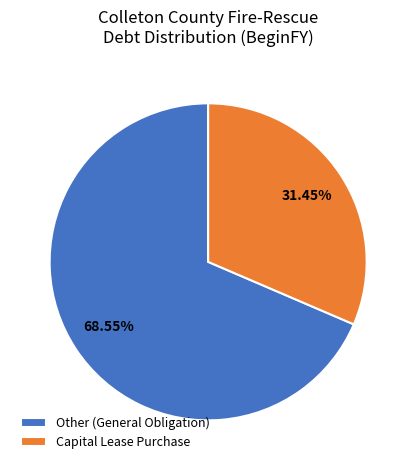

Does Other (General Obligation) account for over 50% of the chart?

Yes